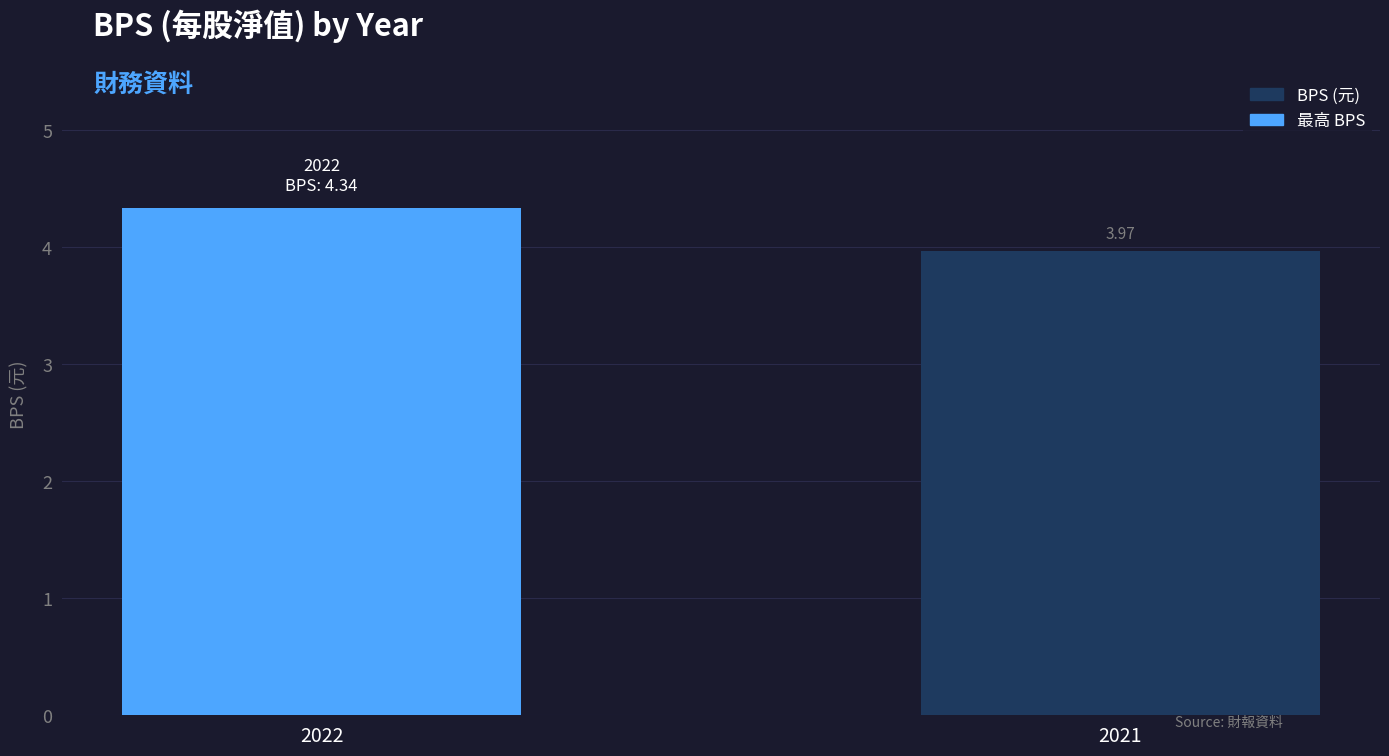

Which label corresponds to the largest value in the chart?

2022